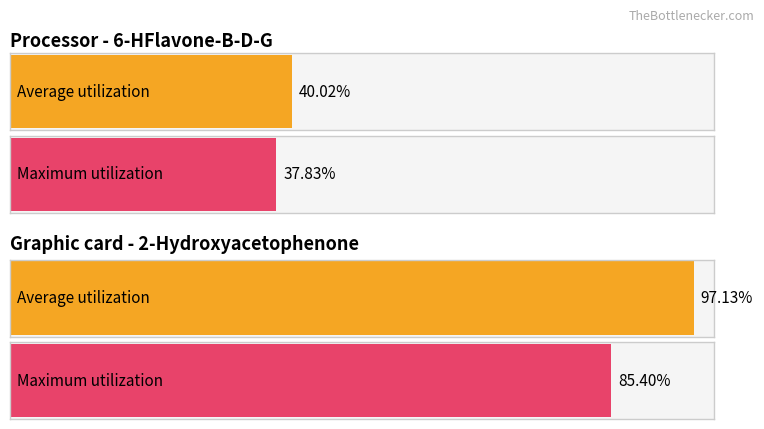

At 2-Hydroxyacetophenone, list the series in order from largest to smallest.

Average utilization, Maximum utilization